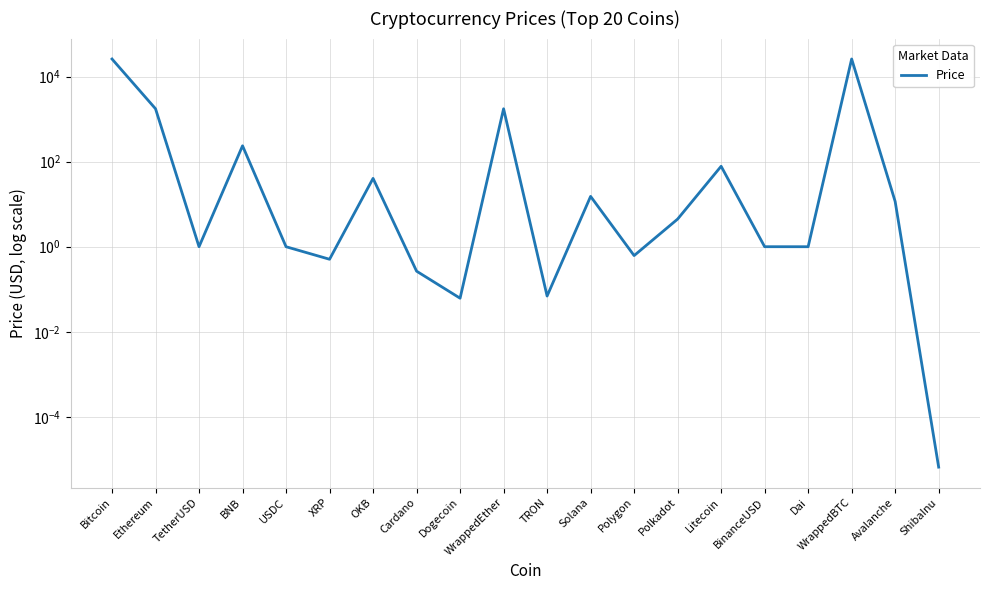

Which label corresponds to the largest value in the chart?

WrappedBTC